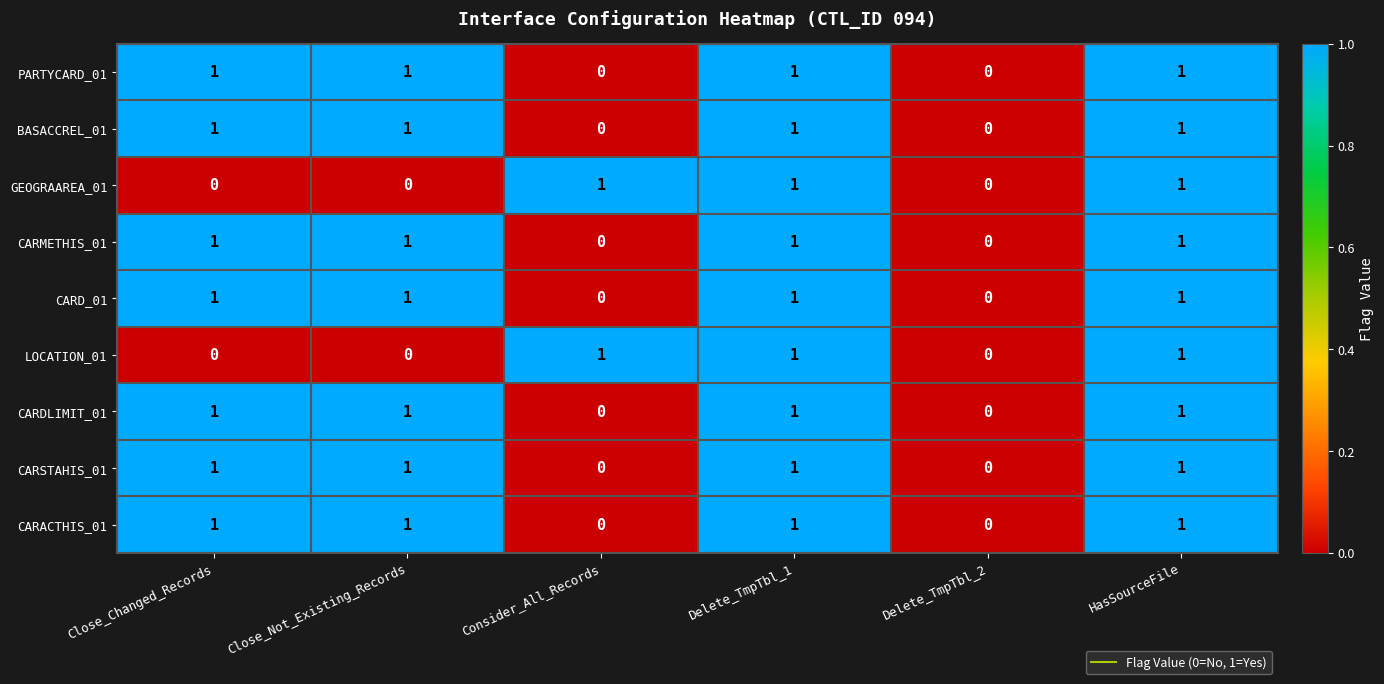

What is the total value across all series at Close_Not_Existing_Records?

7